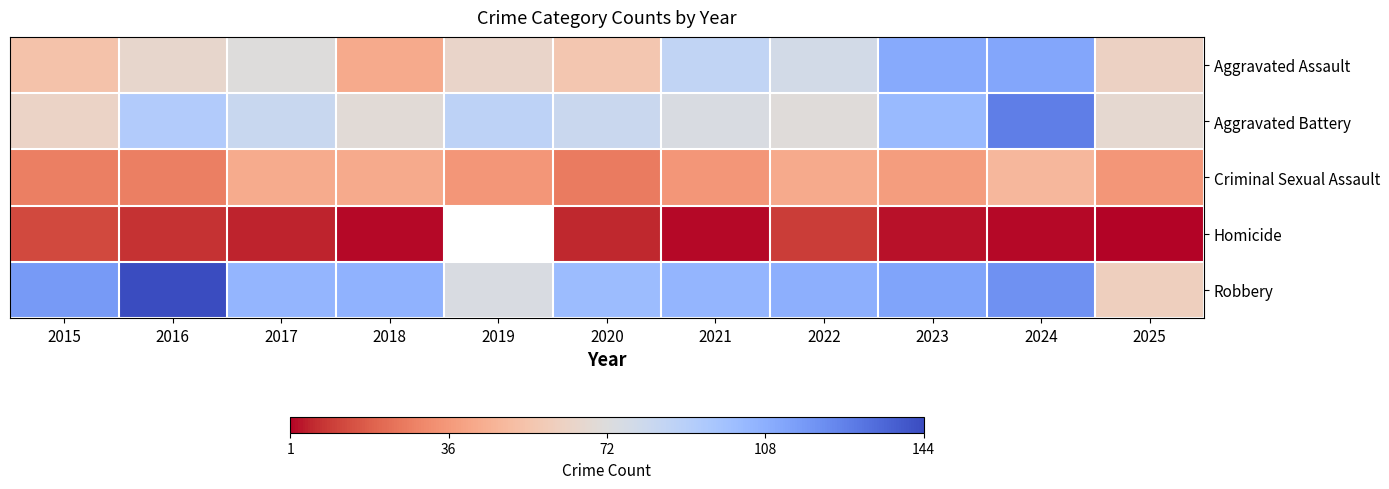

What is the spread (max minus min) of values at 2020?

96.0